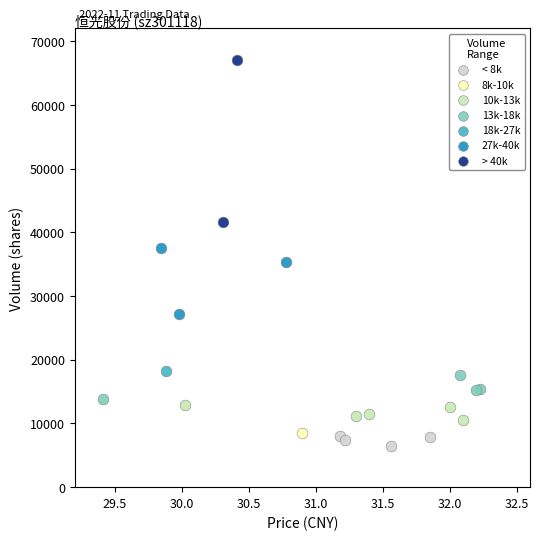

Which series reaches the minimum Y coordinate?

< 8k